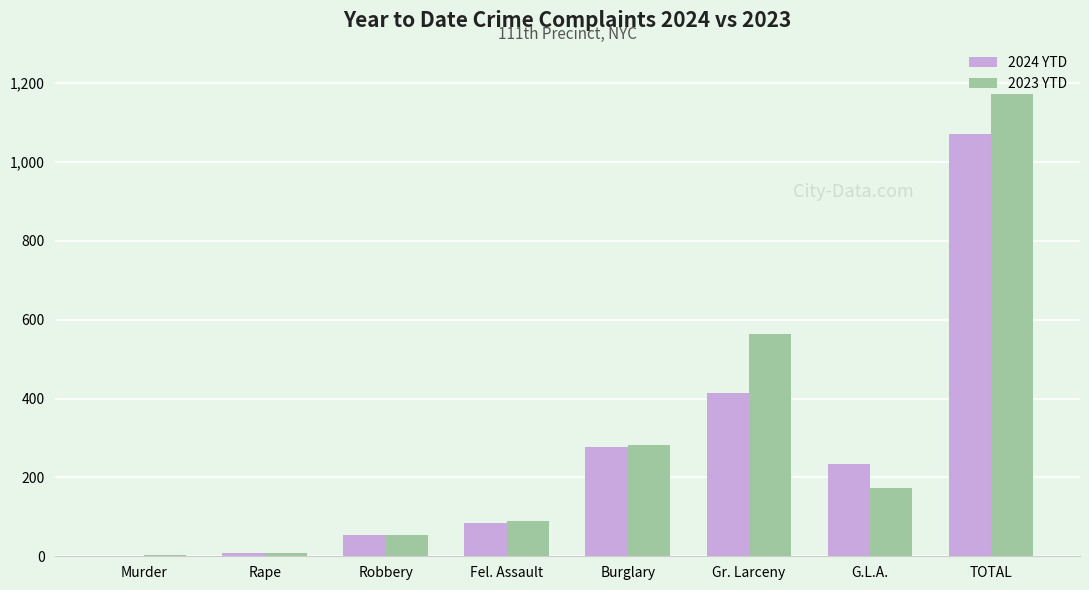

What is the sum of all 2023 YTD values?

2346